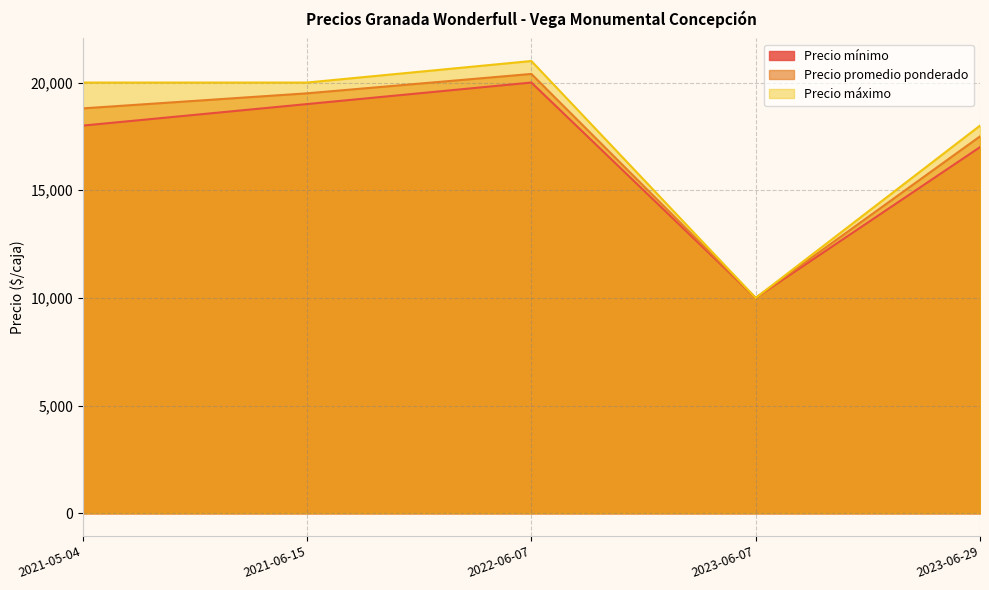

Does the chart display data point markers on the line(s)?

No